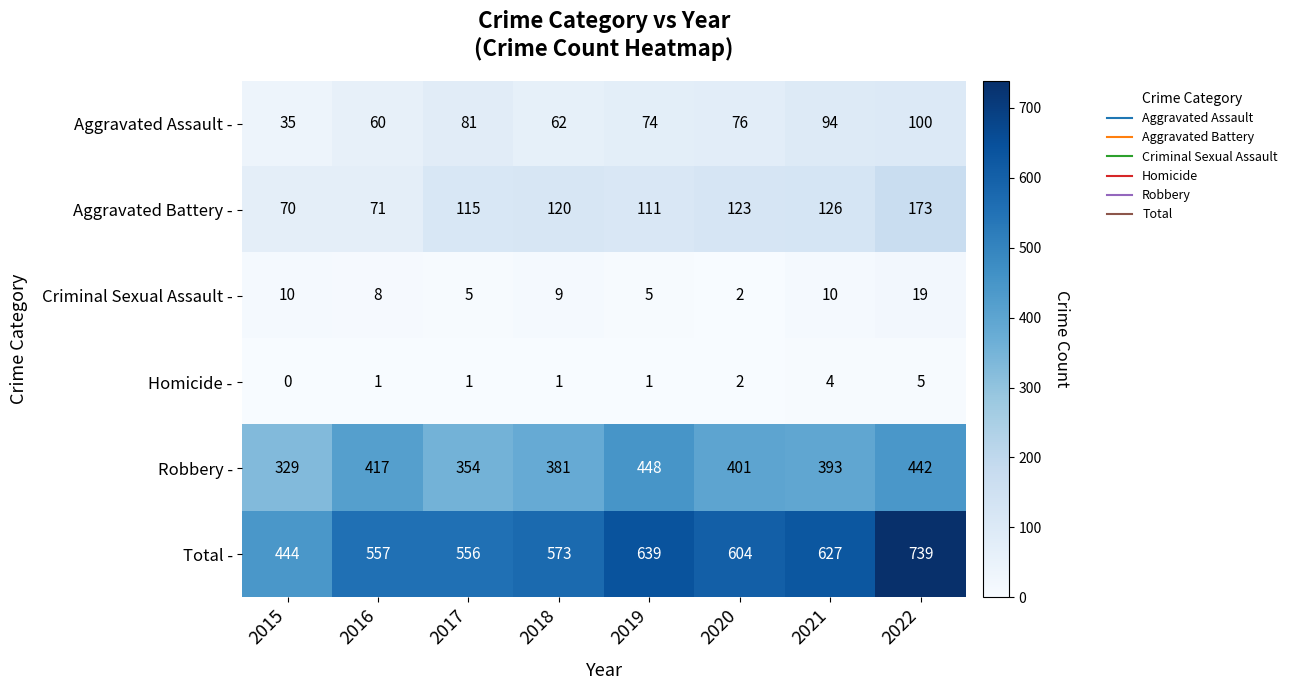

Count the number of categories in the chart.

8